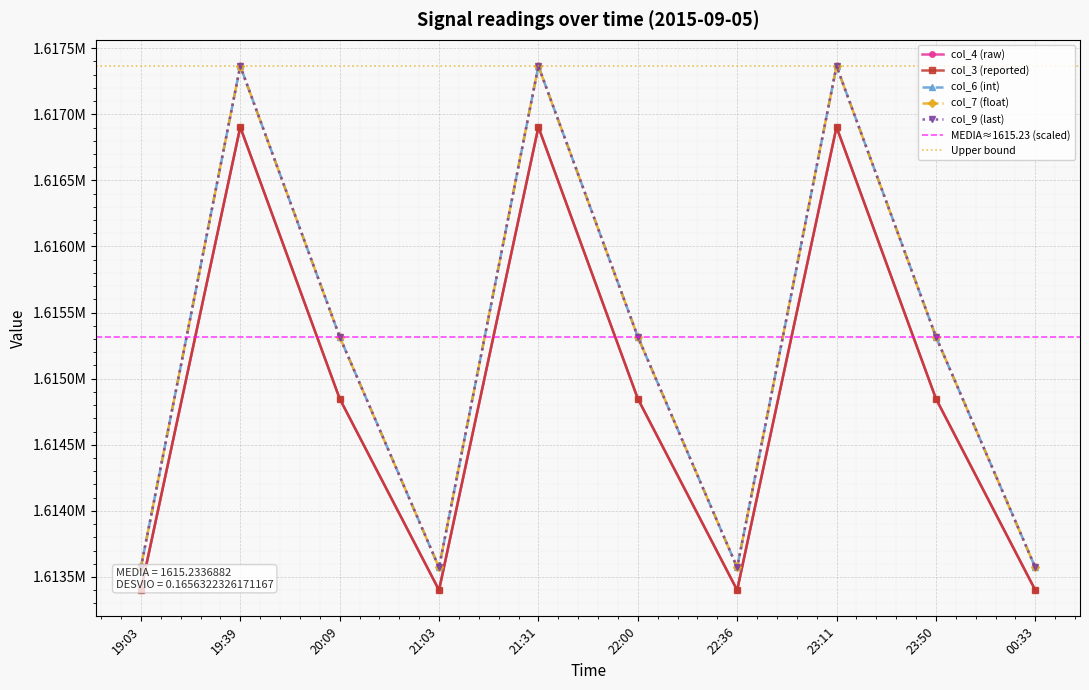

Reading left to right, extract all data points from this chart.

col_4 (raw): 19:03=1613400.6	19:39=1616903.4	20:09=1614849.5	21:03=1613400.6	21:31=1616903.4	22:00=1614849.5	22:36=1613400.6	23:11=1616903.4	23:50=1614849.5	00:33=1613400.6
col_3 (reported): 19:03=1613400.6	19:39=1616903.4	20:09=1614849.5	21:03=1613400.6	21:31=1616903.4	22:00=1614849.5	22:36=1613400.6	23:11=1616903.4	23:50=1614849.5	00:33=1613400.6
col_6 (int): 19:03=1613572.1	19:39=1617364.9	20:09=1615317.9	21:03=1613572.1	21:31=1617364.9	22:00=1615317.9	22:36=1613572.1	23:11=1617364.9	23:50=1615317.9	00:33=1613572.1
col_7 (float): 19:03=1613572.1	19:39=1617364.9	20:09=1615317.9	21:03=1613572.1	21:31=1617364.9	22:00=1615317.9	22:36=1613572.1	23:11=1617364.9	23:50=1615317.9	00:33=1613572.1
col_9 (last): 19:03=1613572.1	19:39=1617364.9	20:09=1615317.9	21:03=1613572.1	21:31=1617364.9	22:00=1615317.9	22:36=1613572.1	23:11=1617364.9	23:50=1615317.9	00:33=1613572.1